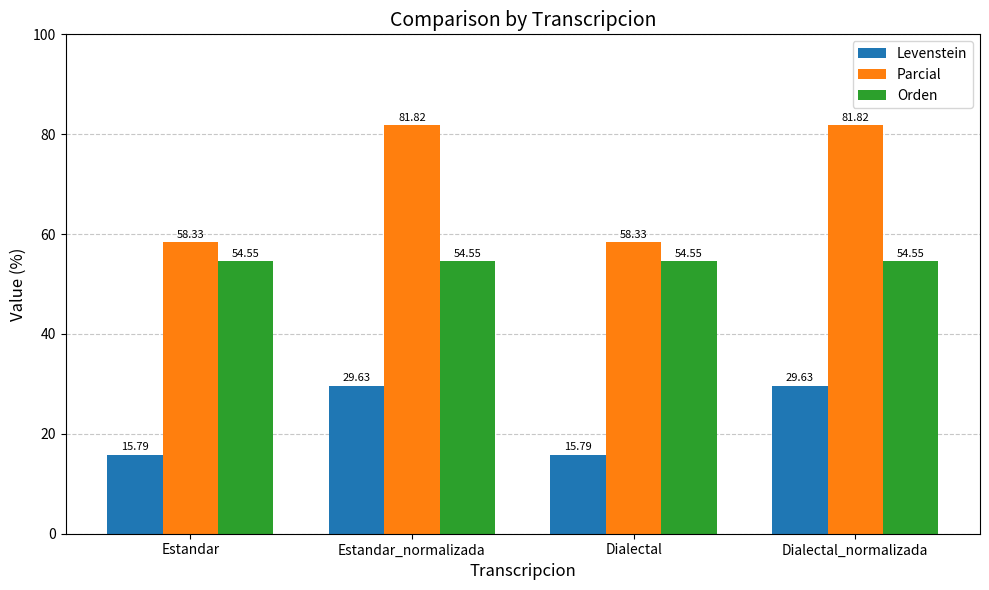

What is the sum of all Levenstein values?

90.8